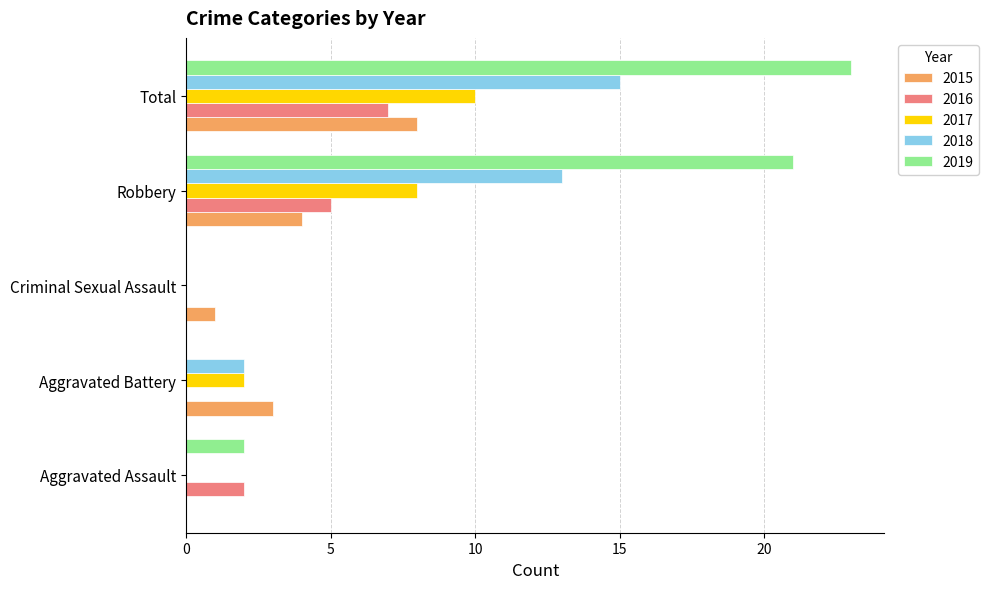

At which label is 2019 closest to 11?

Aggravated Assault